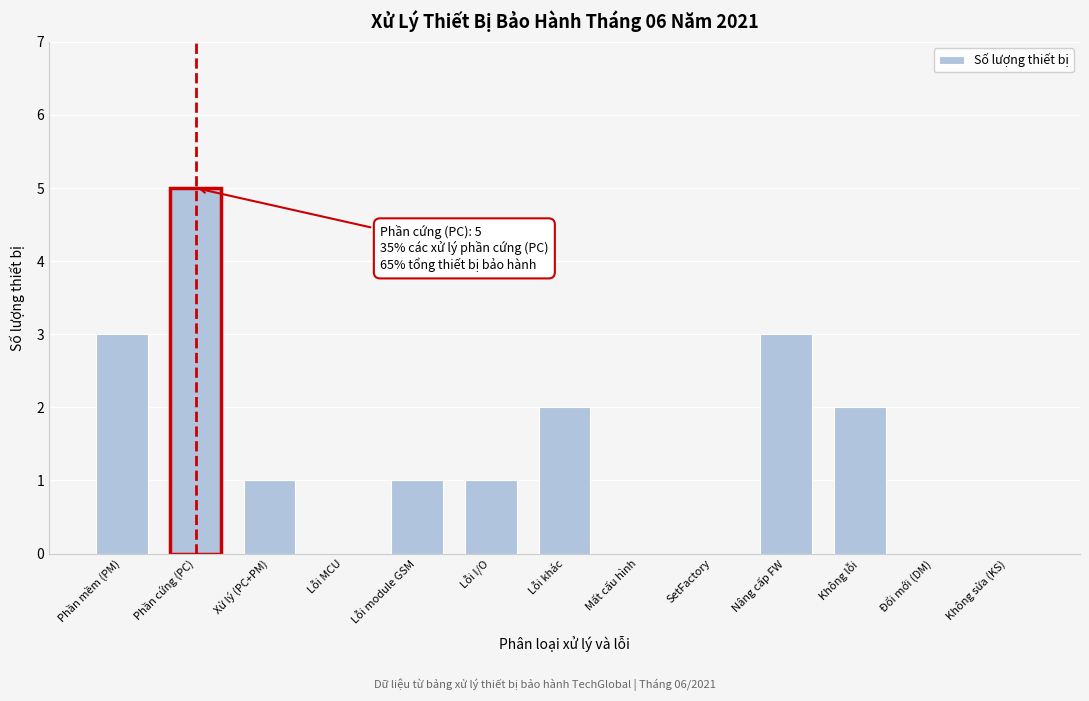

Reading left to right, list all the values displayed in this chart.

Phần mềm (PM)=3	Phần cứng (PC)=5	Xử lý (PC+PM)=1	Lỗi MCU=0	Lỗi module GSM=1	Lỗi I/O=1	Lỗi khác=2	Mất cấu hình=0	SetFactory=0	Nâng cấp FW=3	Không lỗi=2	Đổi mới (DM)=0	Không sửa (KS)=0